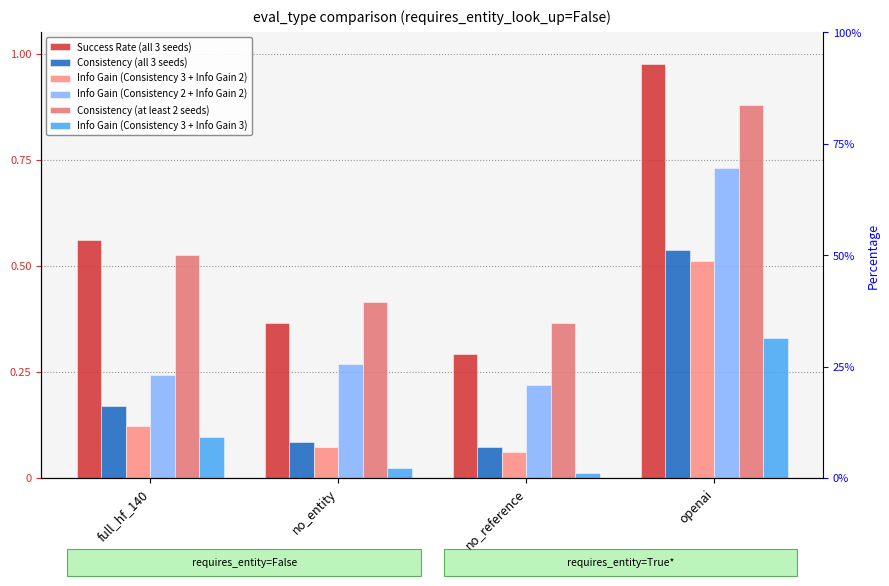

Which series has the largest range (max minus min)?

Success Rate (all 3 seeds)